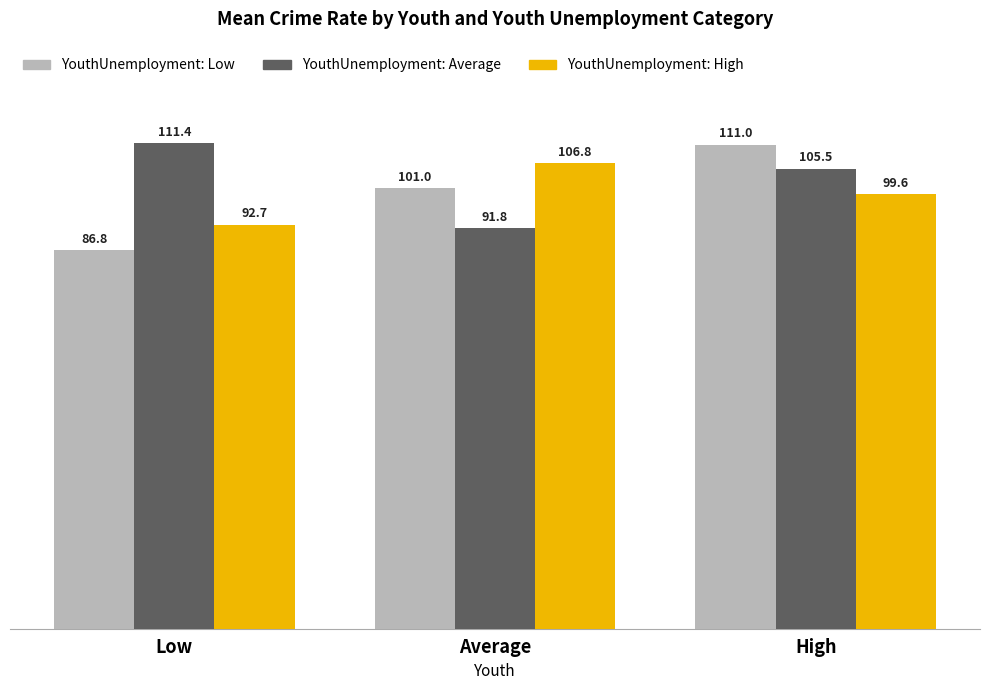

What is the total value across all series at Average?

299.6